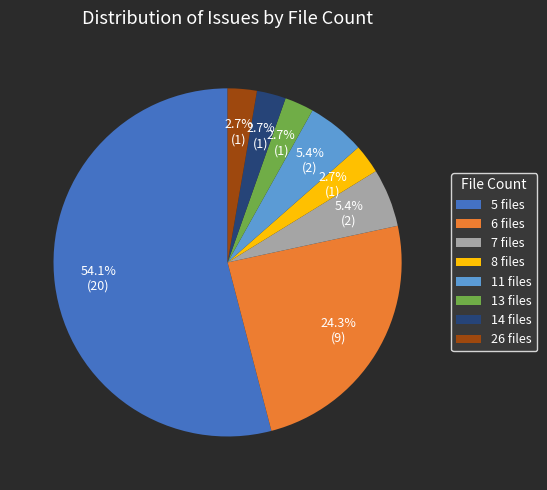

What percentage do 6 files and 5 files together represent?

78.4%